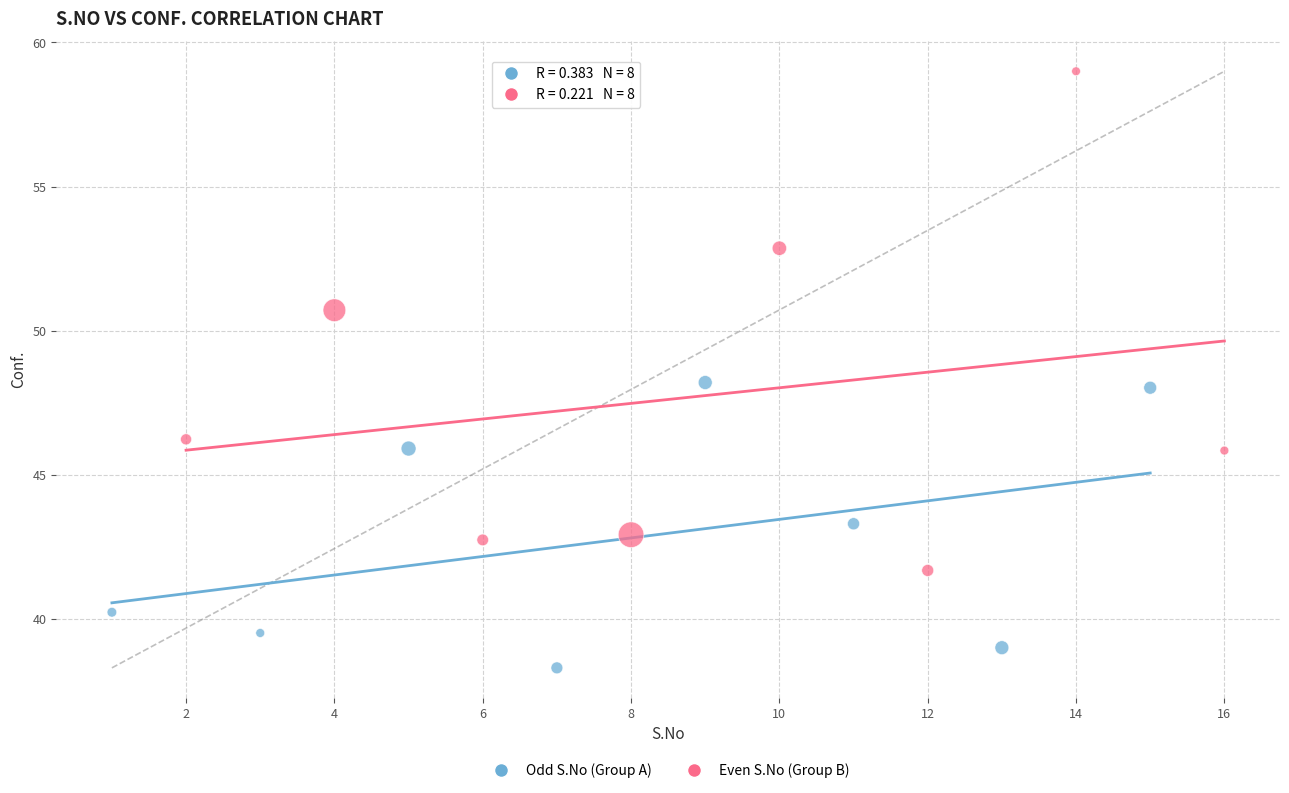

Which series contains the lowest Y value?

Odd S.No (Group A)